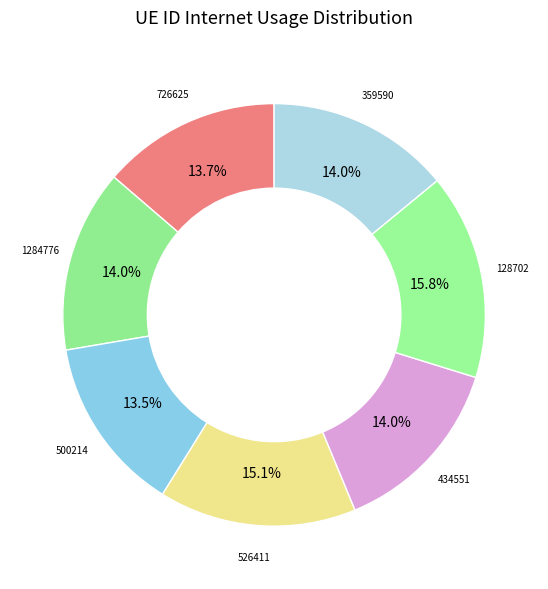

How much of the chart is everything except 359590?

86.0%